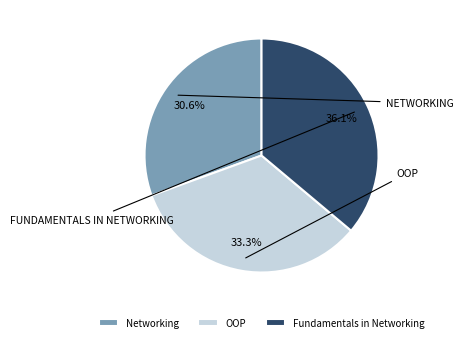

To the nearest percent, what portion does Networking represent?

31%